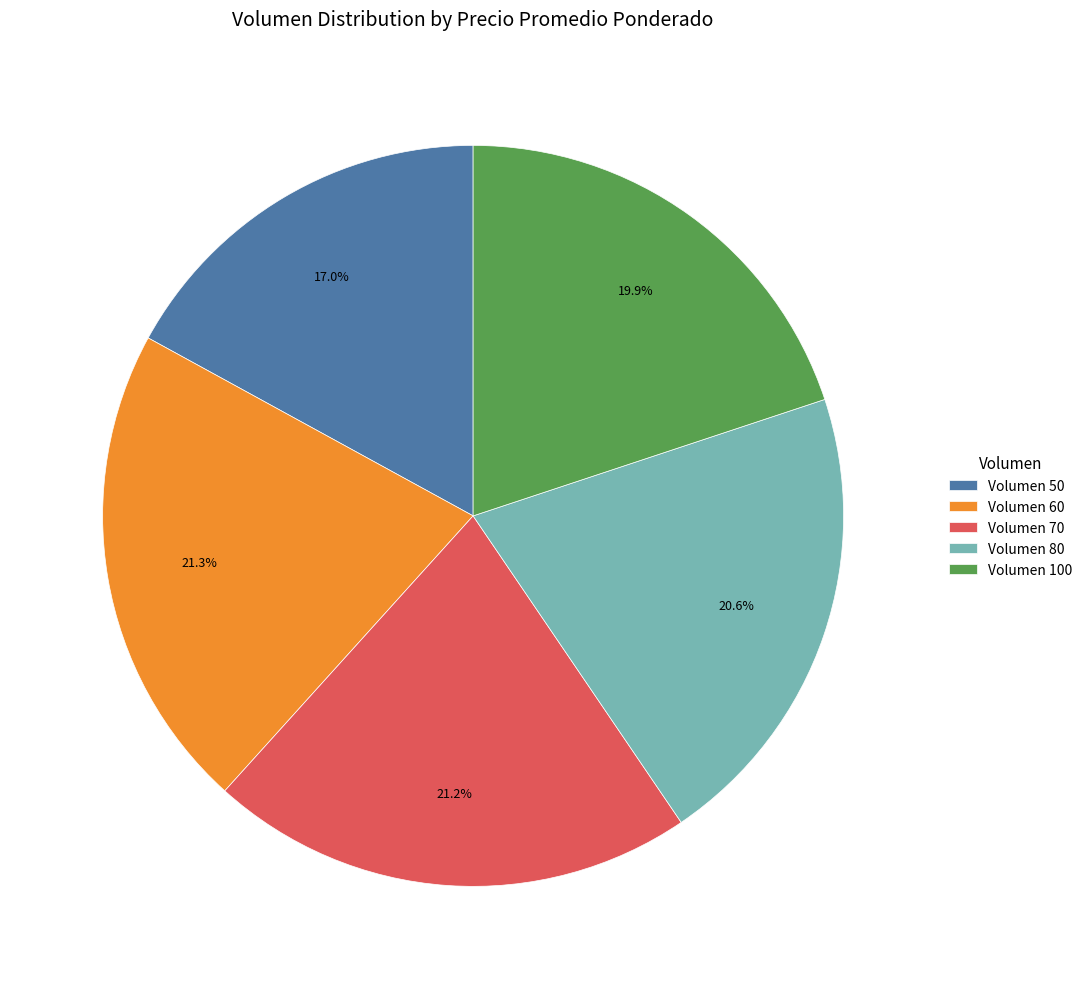

What percentage is NOT represented by Volumen 50?

83.0%